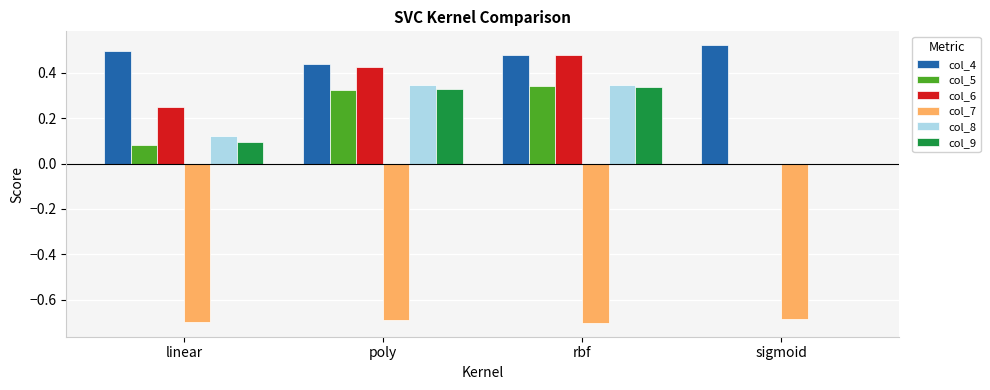

True or false: col_5 has a value of 0.1 at linear.

True